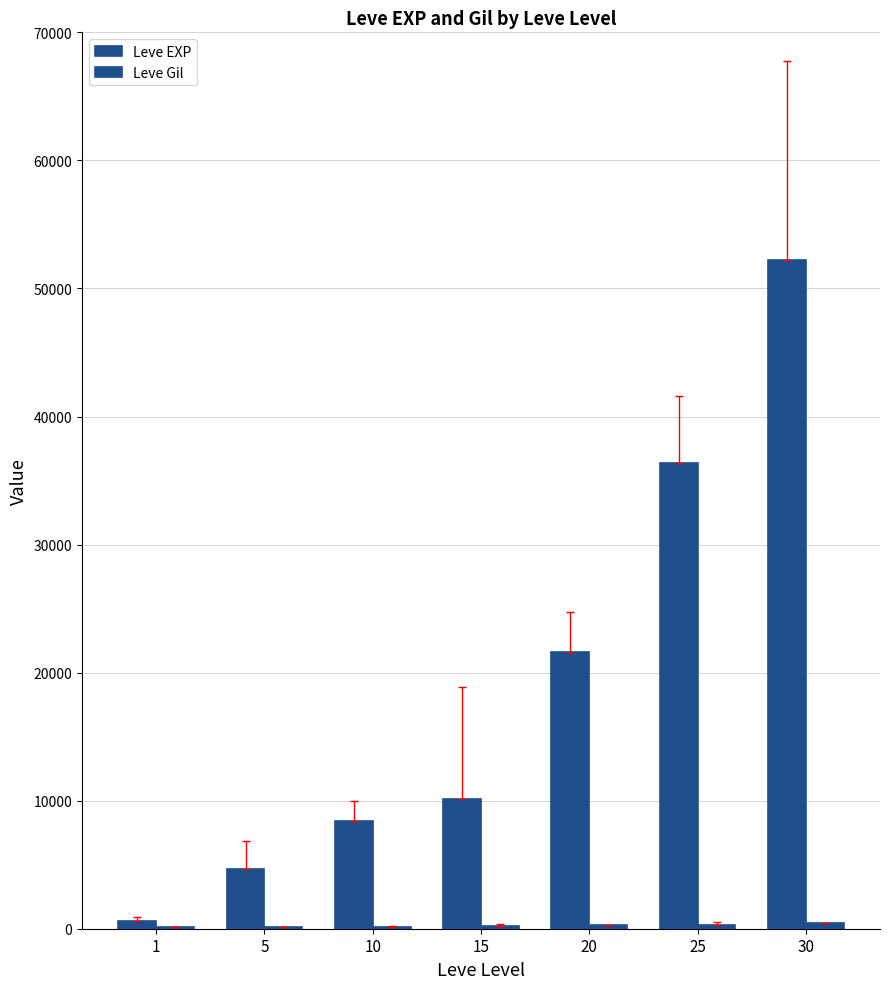

At 30, list the series in order from largest to smallest.

Leve EXP, Leve Gil